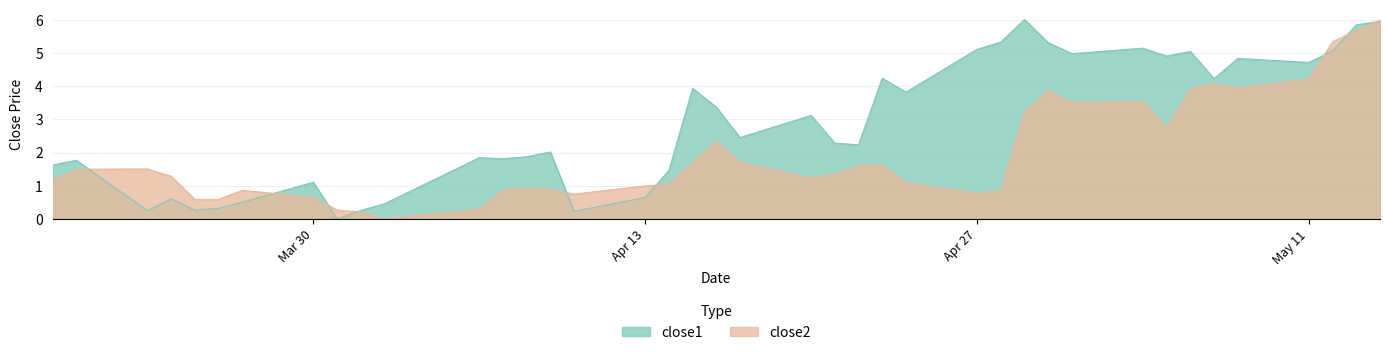

At Mar 30, list the series in order from smallest to largest.

close2, close1